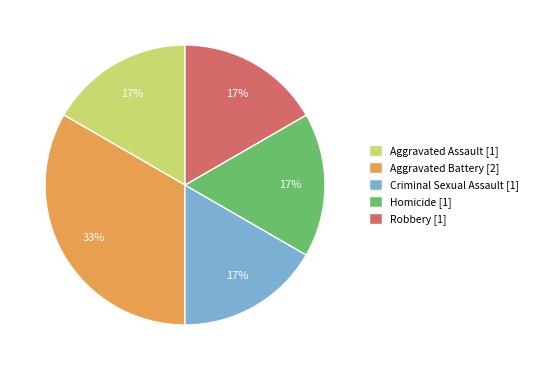

Is it true that Criminal Sexual Assault is 17% of the pie?

True